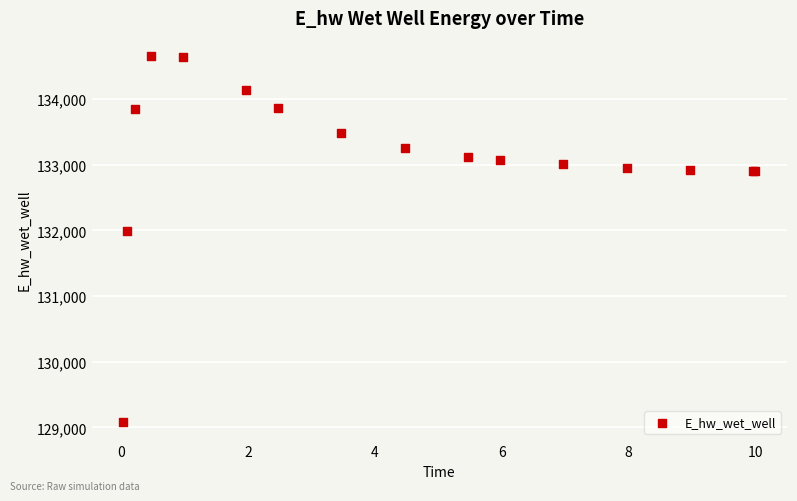

What Y value in the scatter plot is closest to 131865?

131987.1